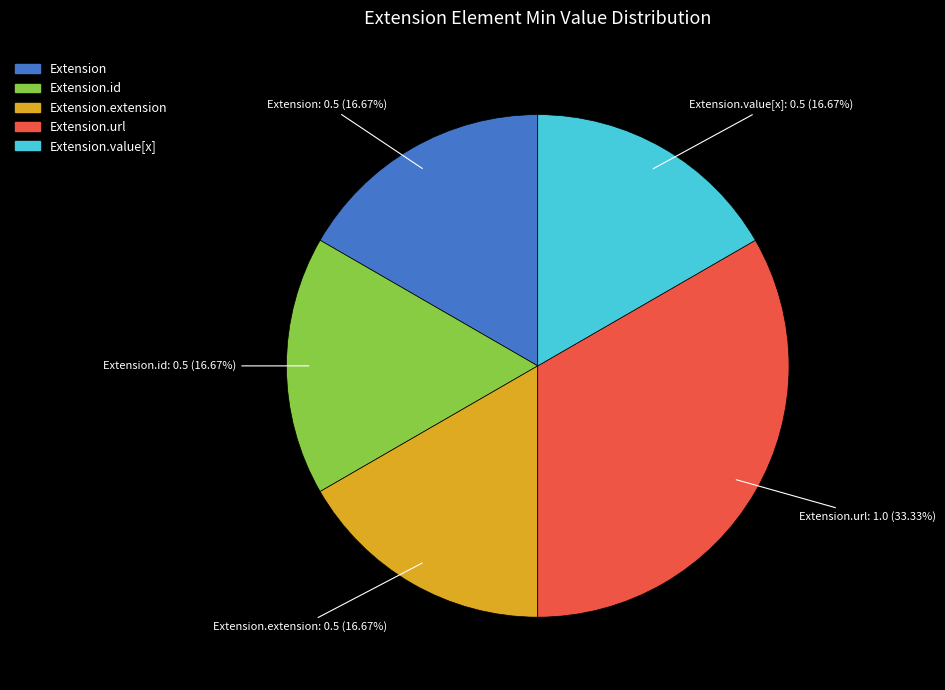

Is there any slice that represents more than half of the pie?

No